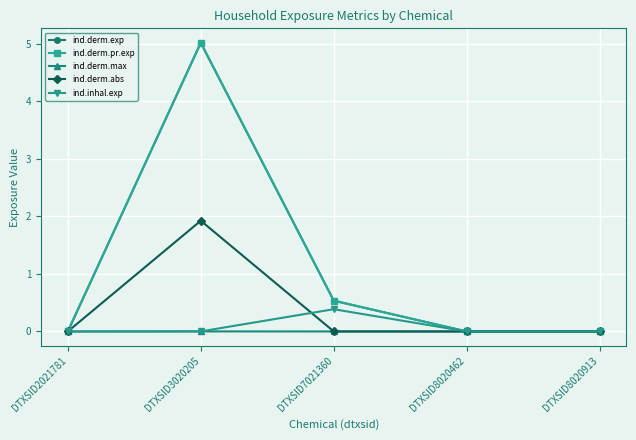

True or false: ind.derm.exp and ind.inhal.exp intersect in this chart.

False